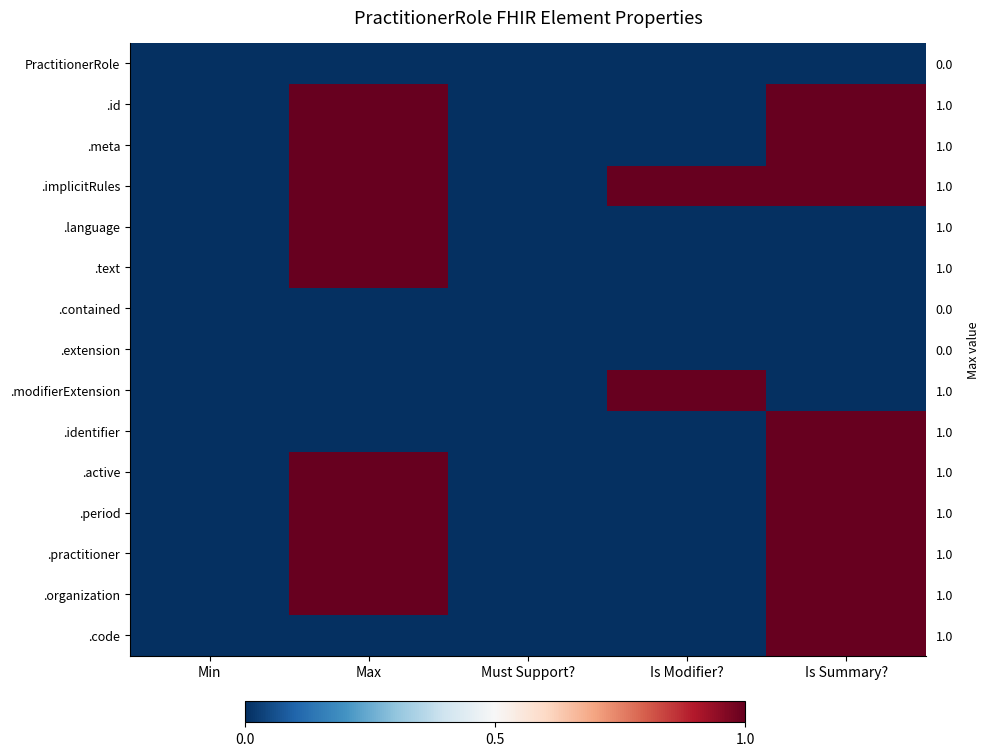

Where is .implicitRules nearest to the value 0?

Min